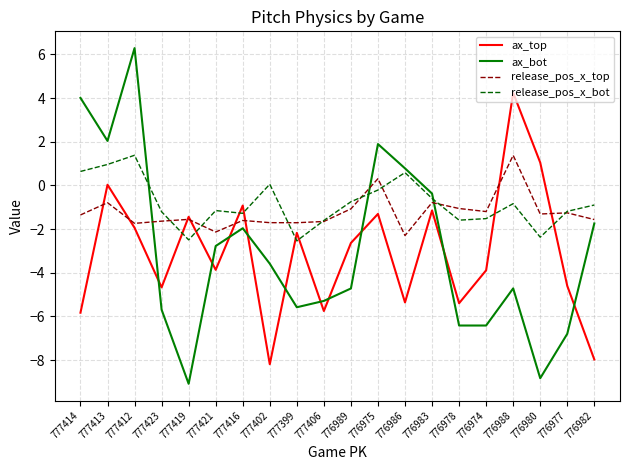

True or false: release_pos_x_bot has a value of 0.6 at 776986.

True